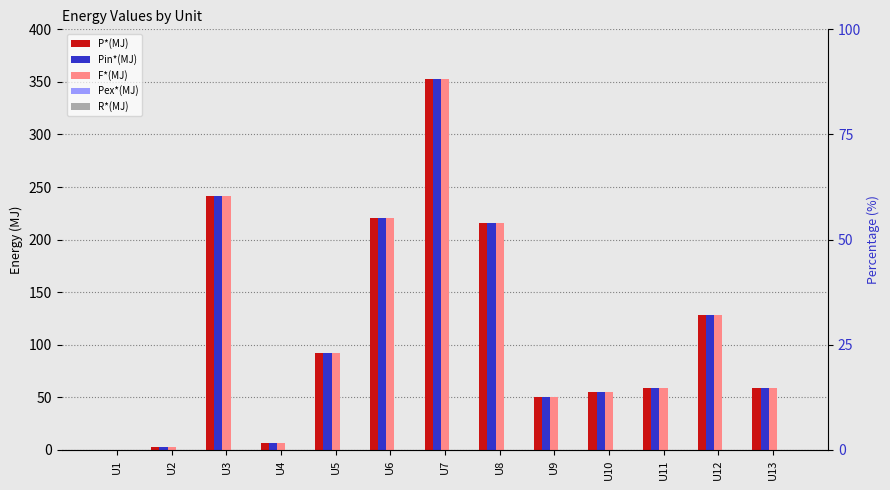

Count the number of categories in the chart.

13